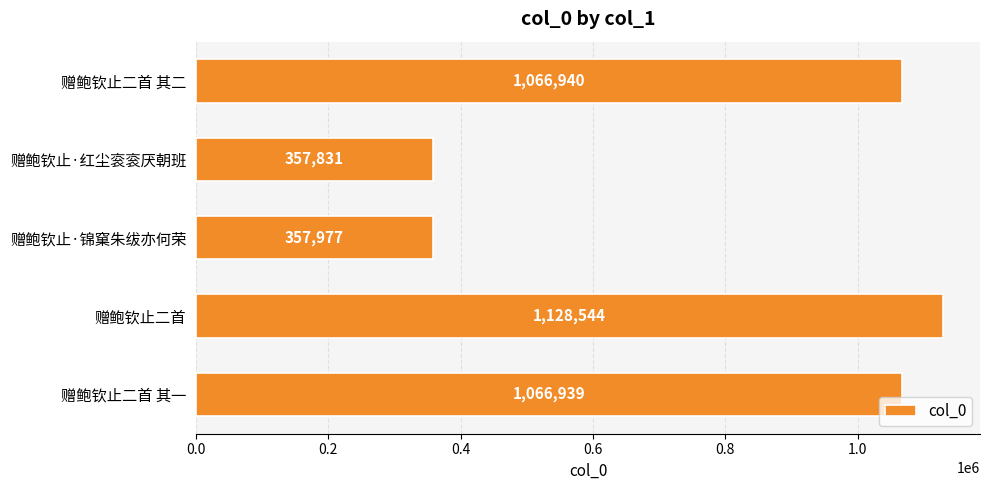

The chart shows a value of 559778 at 赠鲍钦止二首 其二. True or false?

False